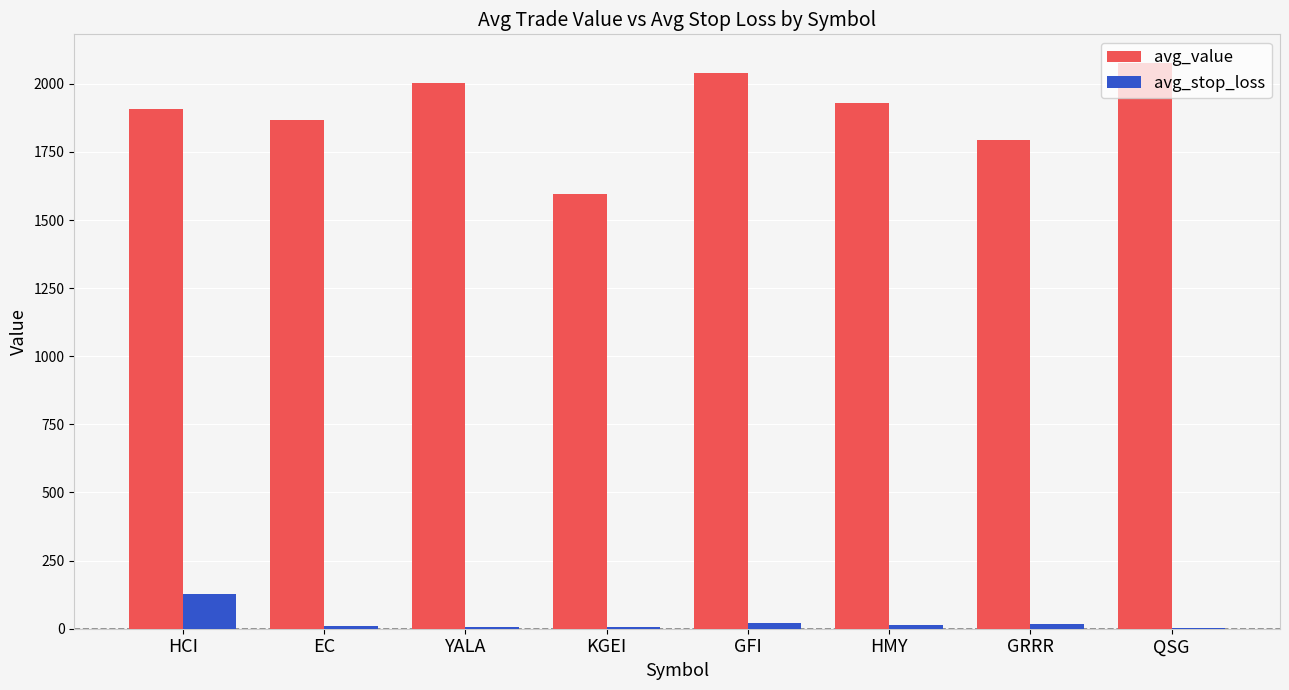

Between EC and GFI, which series saw the biggest shift?

avg_value